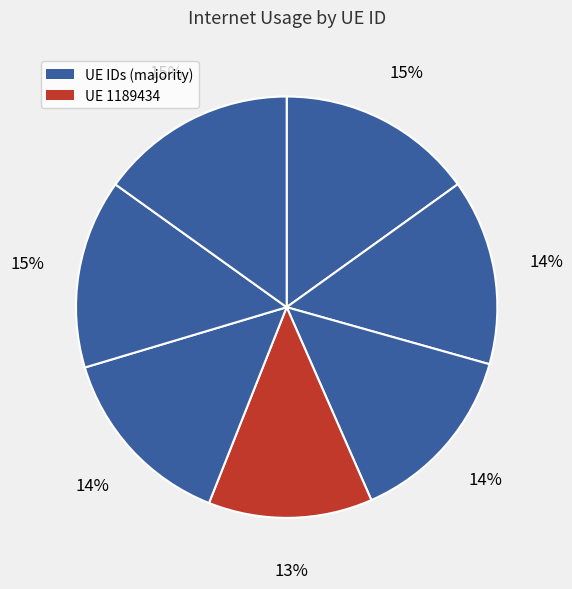

Is there any slice that represents more than half of the pie?

No